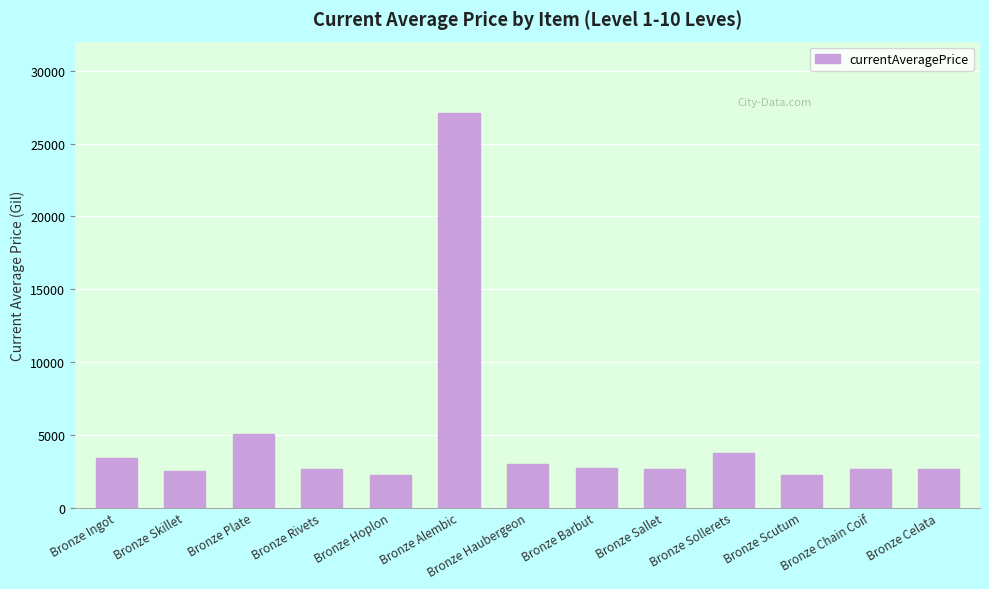

Does the chart contain stacked bars?

No